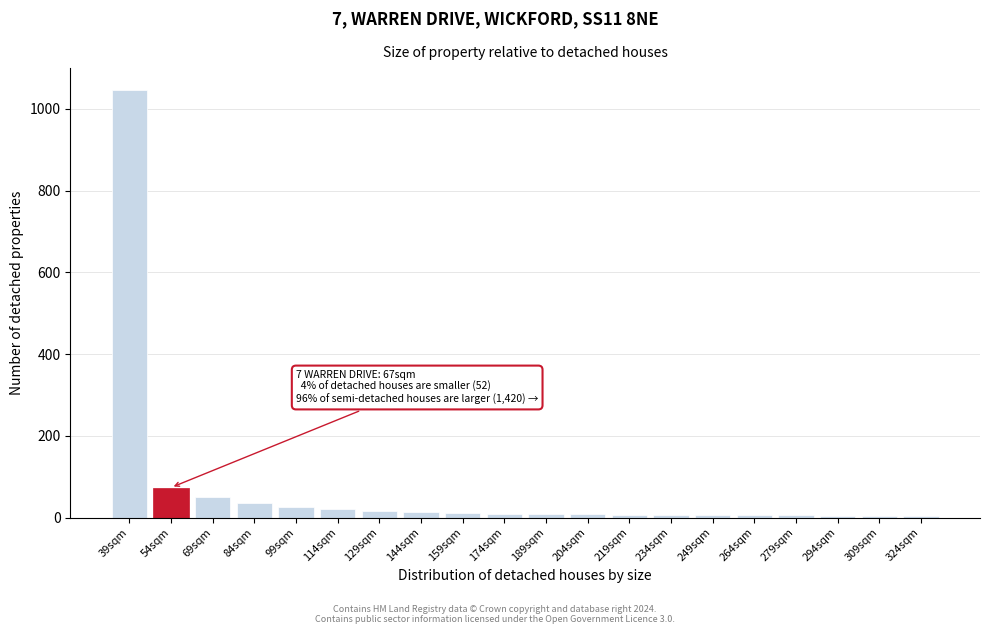

What is the label of the 11th bar from the left?

189sqm